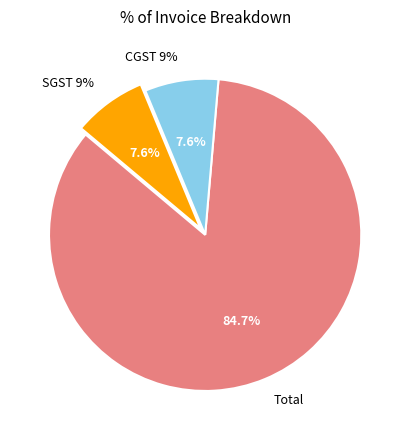

To the nearest percent, what portion does SGST 9% represent?

8%